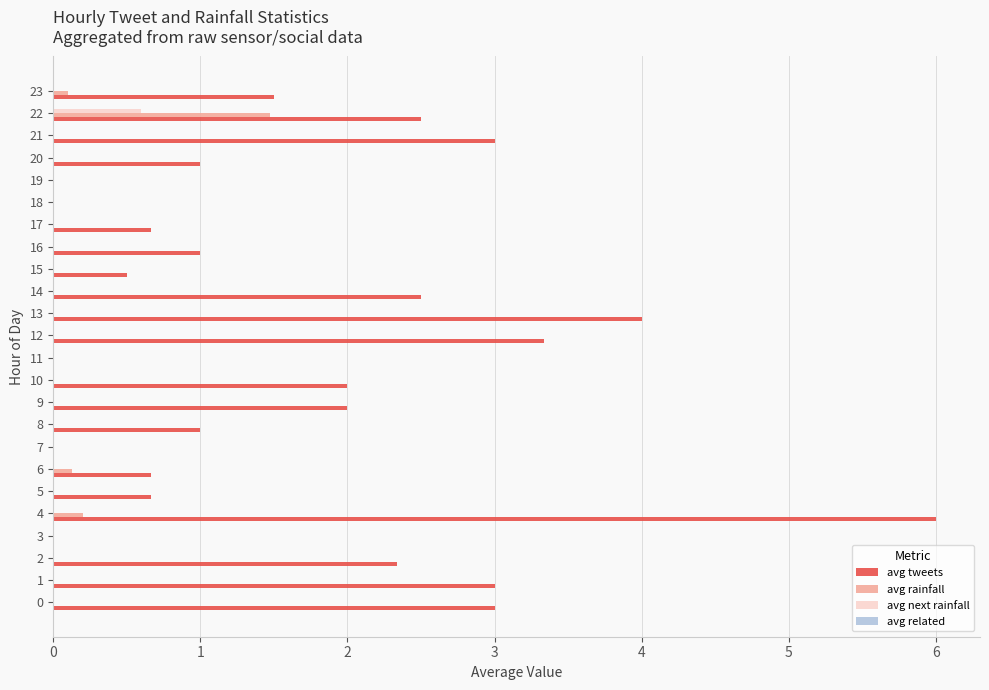

Between 2 and 23, which series saw the biggest shift?

avg tweets